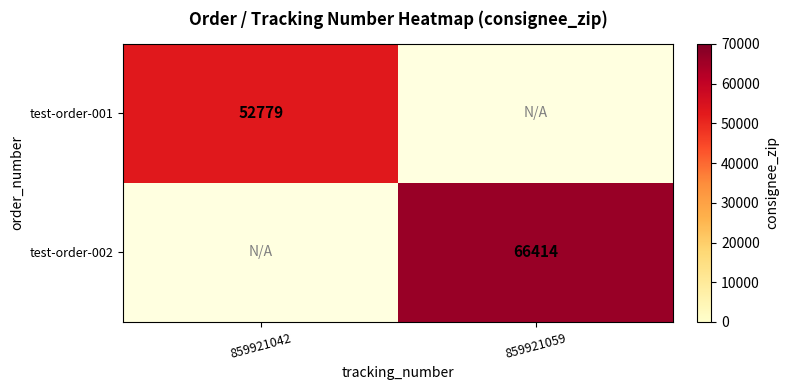

True or false: test-order-002 has a value of 66414 at 859921059.

True